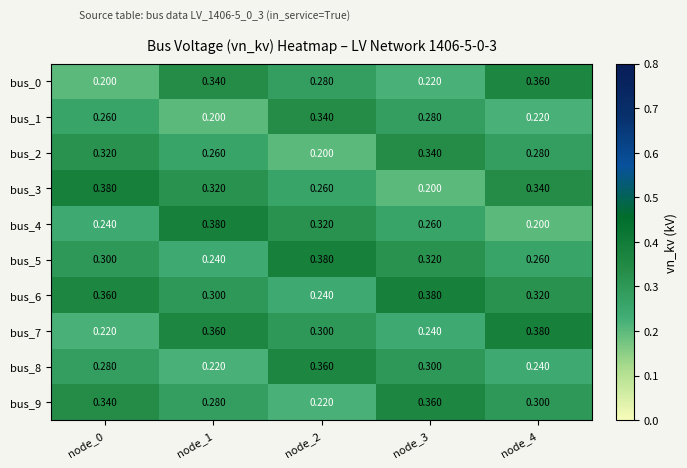

Is the value of bus_0 at node_4 greater than the value of bus_4 at node_3?

Yes